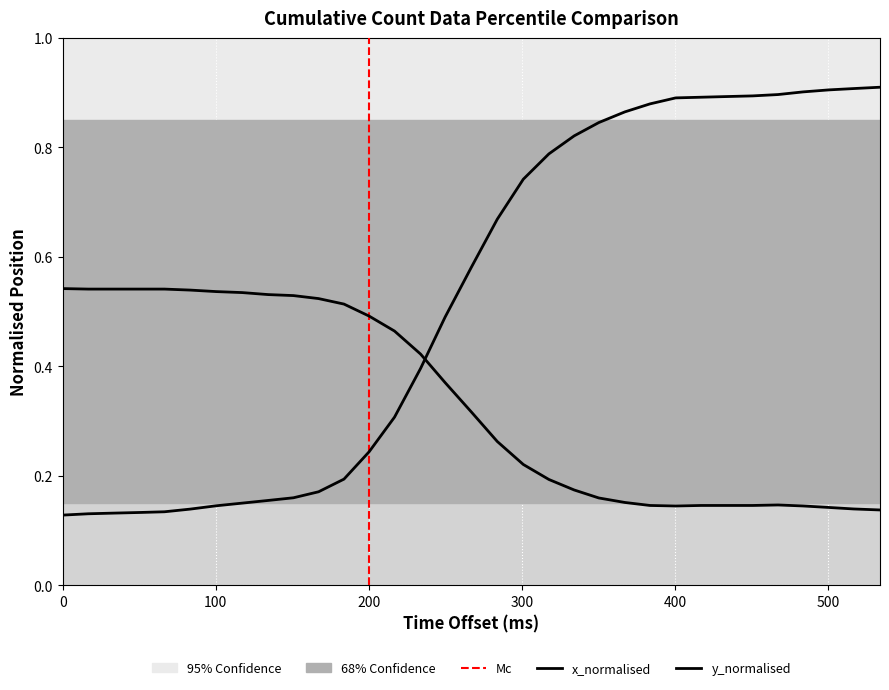

Does the chart display data point markers on the line(s)?

No